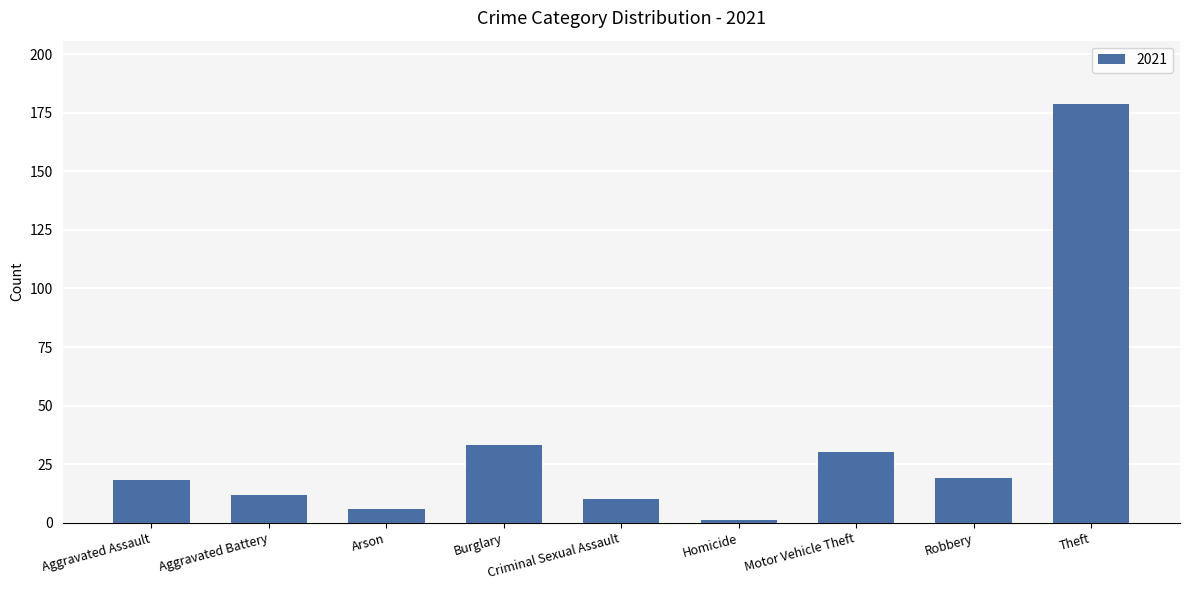

What is the change in value from Aggravated Battery to Arson?

-6